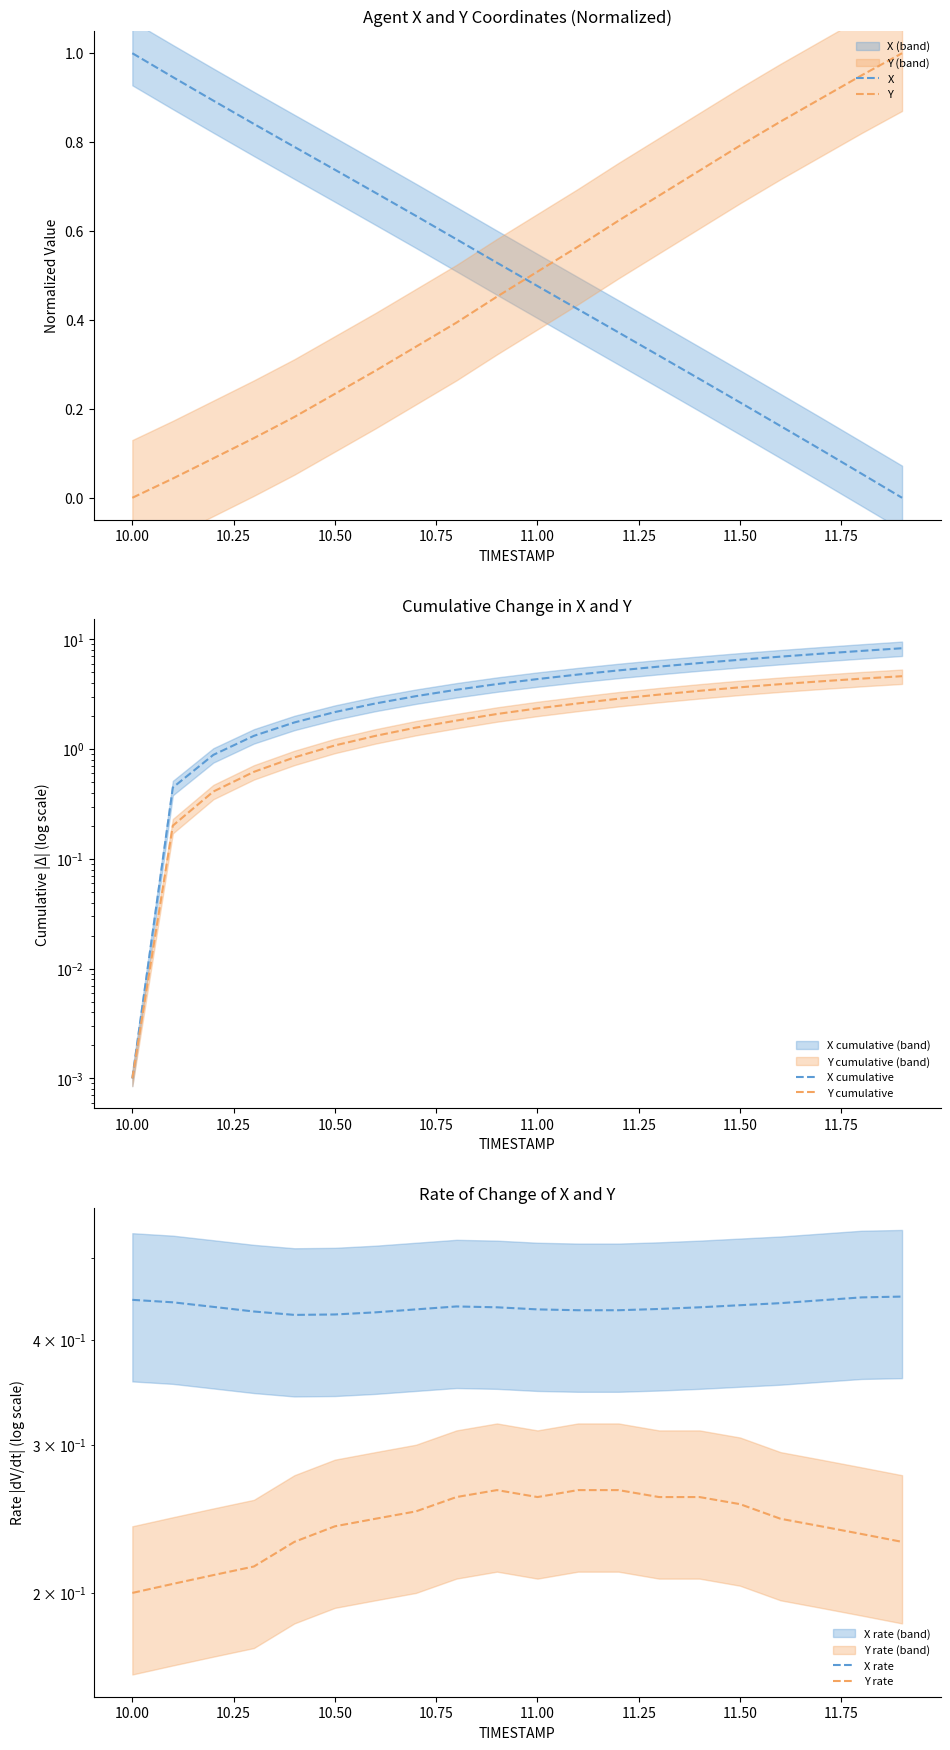

Which series ends up on top after the final intersection of Y and X?

Y